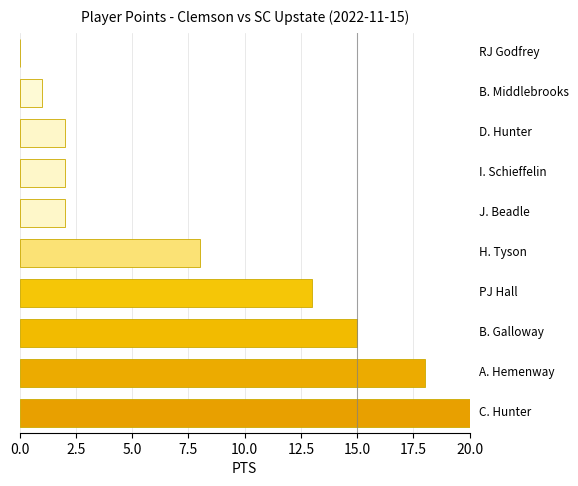

What is the greatest value displayed?

20